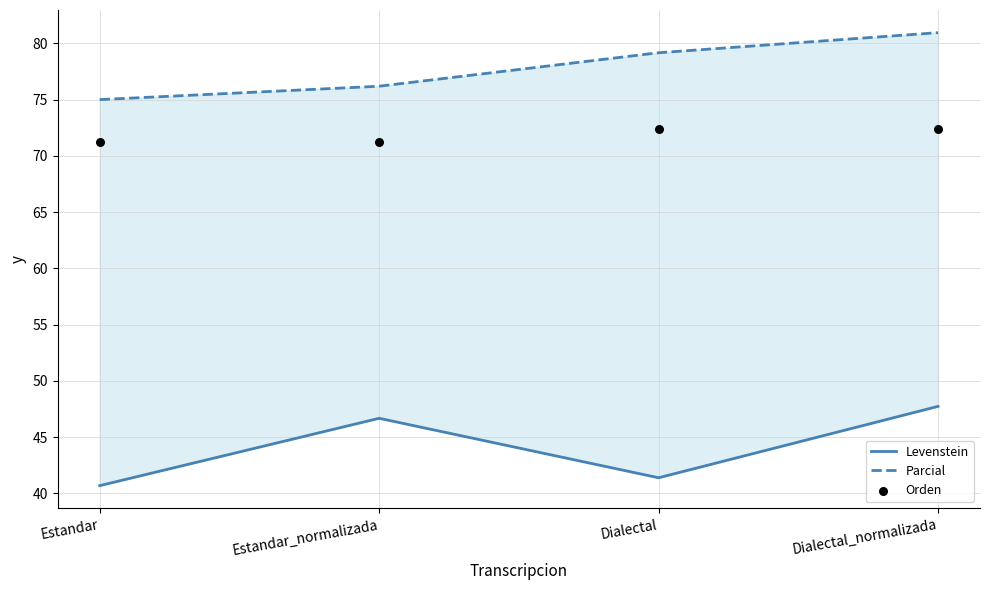

Which series has the largest total across all categories?

Parcial